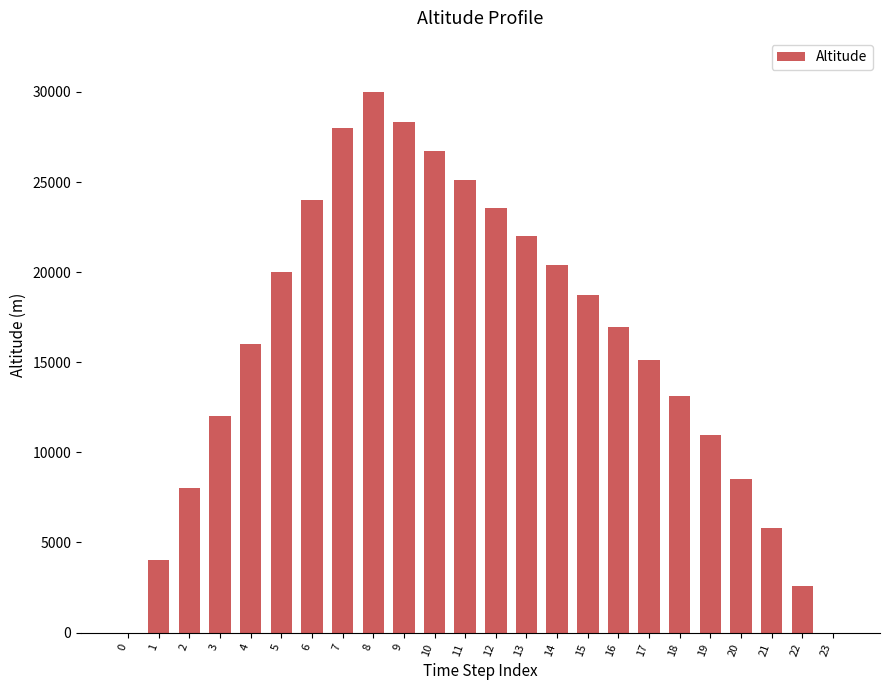

What is the sum of the values at 6 and 0?

24000.0